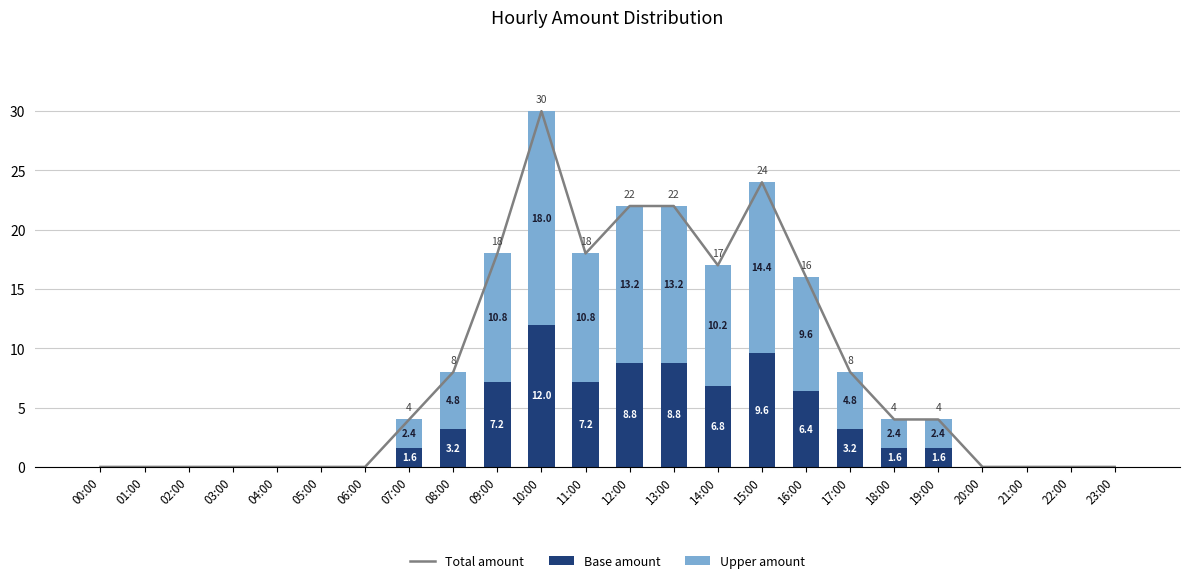

How many groups of bars are there?

24